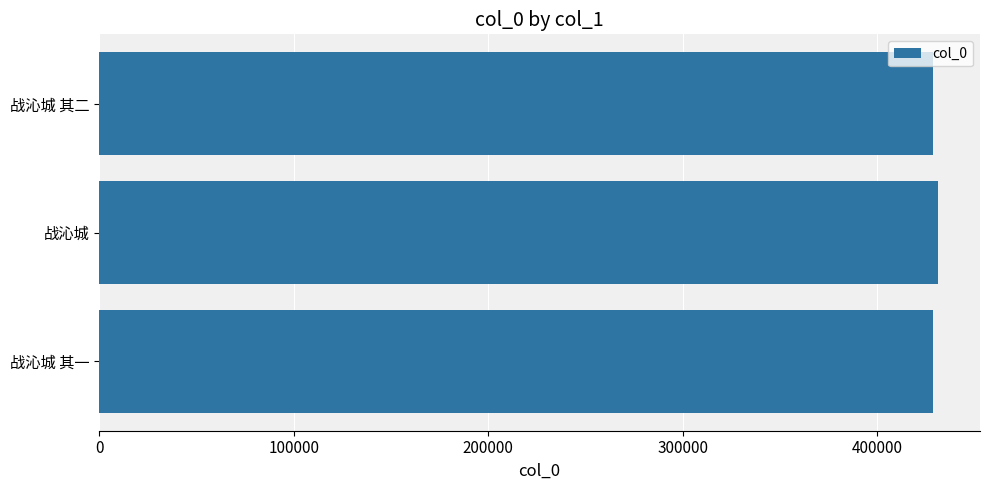

Count the number of data series in this chart.

1